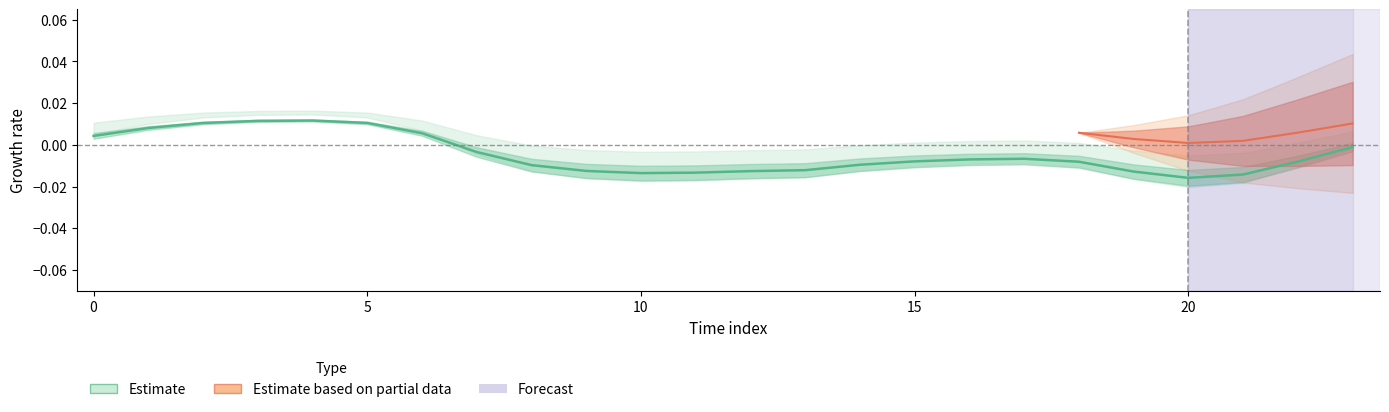

Is it true that the value at 20 is -0.0?

True